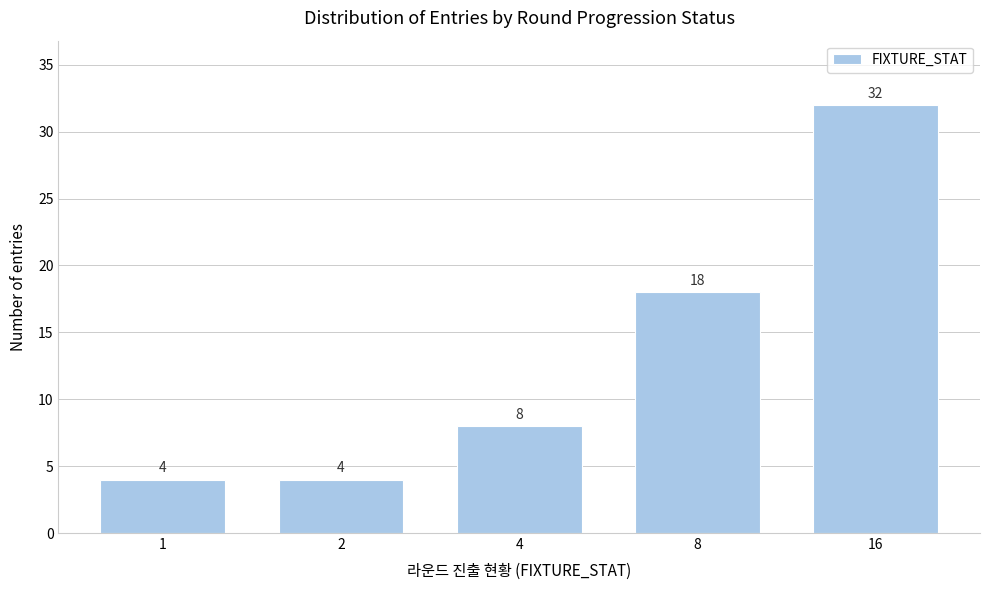

Reading right to left, extract all data points from this chart.

32	18	8	4	4